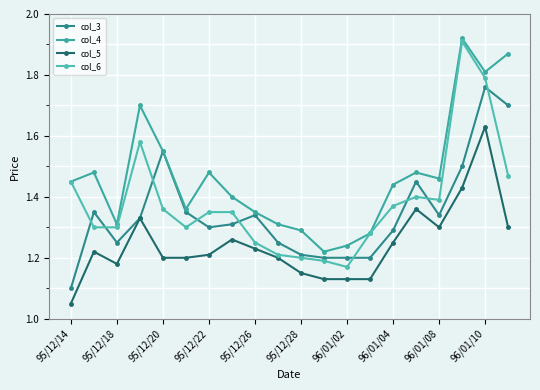

List the series in order of their peak value, highest first.

col_4, col_6, col_3, col_5